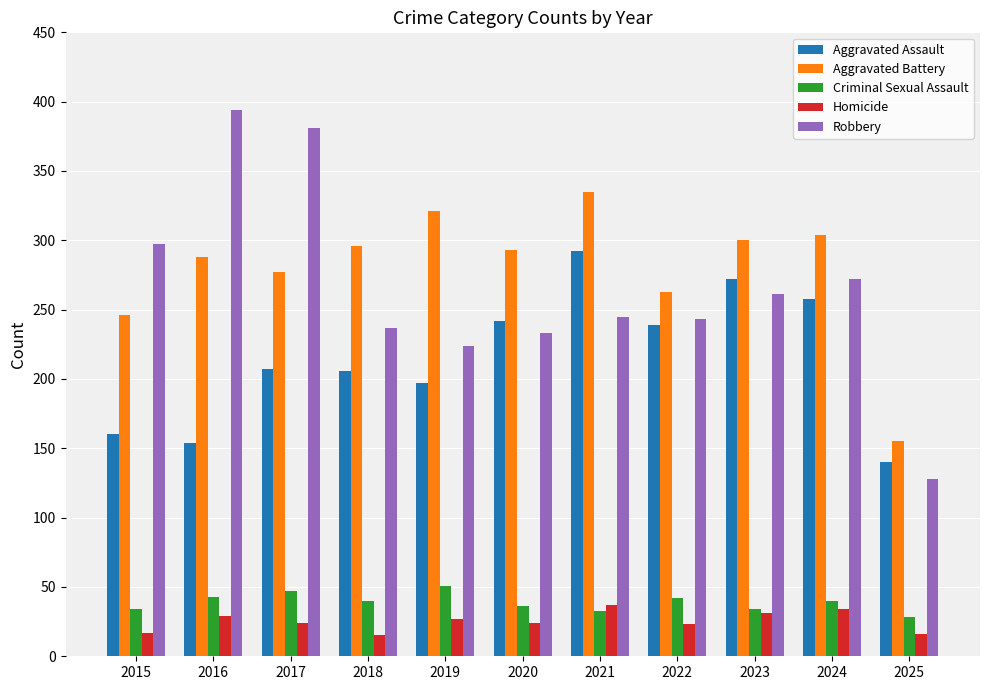

At how many categories does at least one series exceed 144?

11